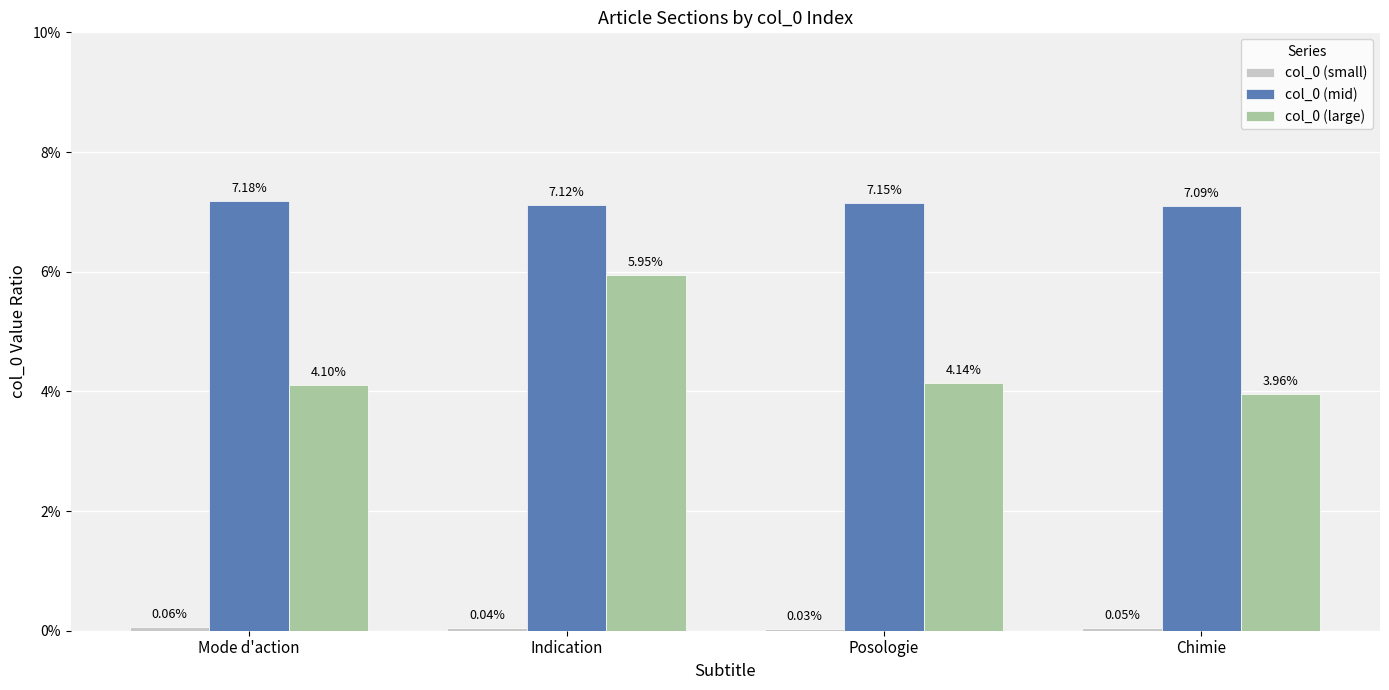

Are the bars grouped side by side (vs. stacked)?

Yes